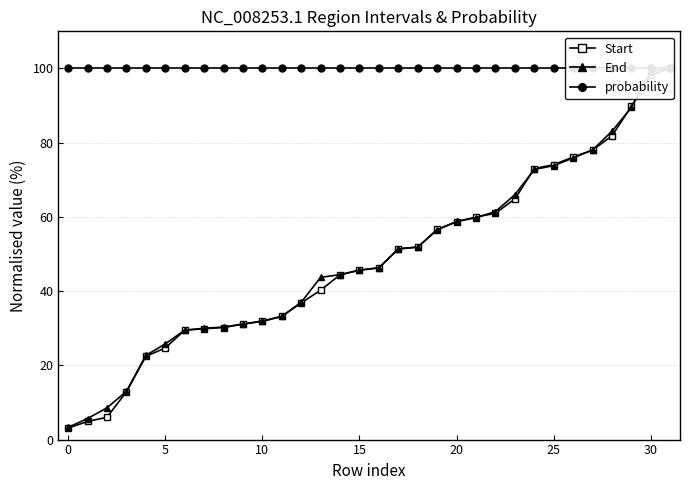

Where does the Start series first go above 46?

16